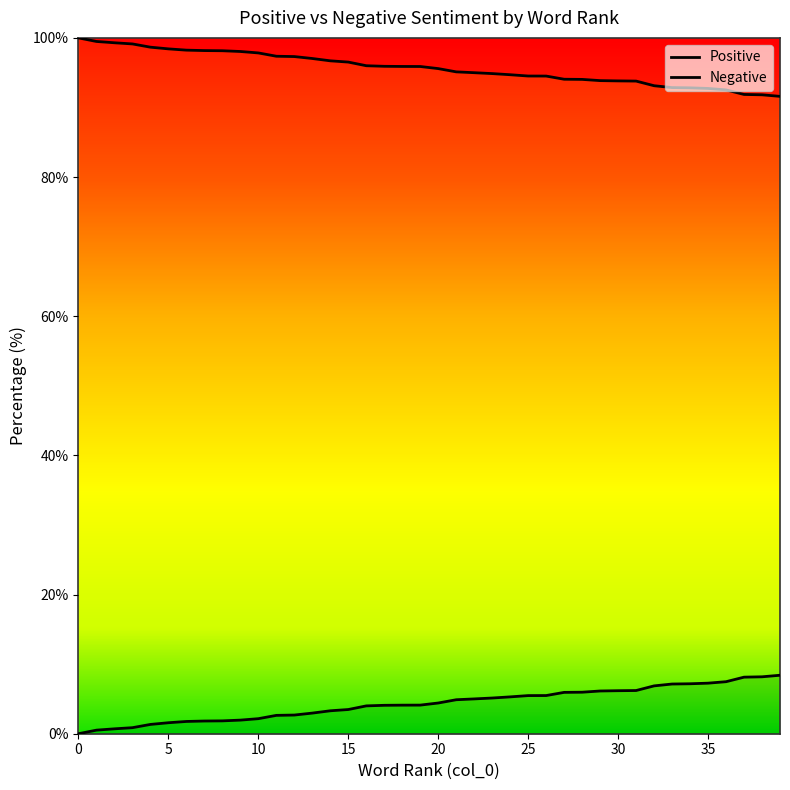

True or false: Positive has more than 0 interior local peaks.

False